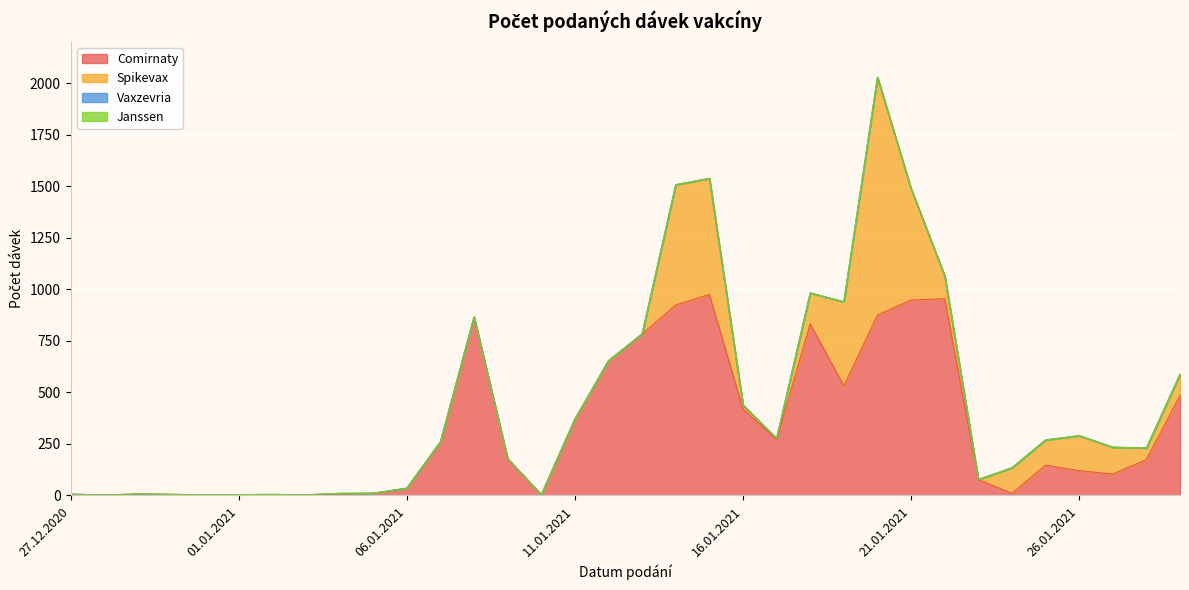

Rank the categories by Comirnaty value from lowest to highest.

28.12.2020, 31.12.2020, 02.01.2021, 03.01.2021, 10.01.2021, 01.01.2021, 30.12.2020, 27.12.2020, 29.12.2020, 04.01.2021, 05.01.2021, 24.01.2021, 06.01.2021, 23.01.2021, 27.01.2021, 26.01.2021, 25.01.2021, 28.01.2021, 09.01.2021, 07.01.2021, 17.01.2021, 11.01.2021, 16.01.2021, 29.01.2021, 19.01.2021, 12.01.2021, 13.01.2021, 18.01.2021, 08.01.2021, 20.01.2021, 14.01.2021, 21.01.2021, 22.01.2021, 15.01.2021